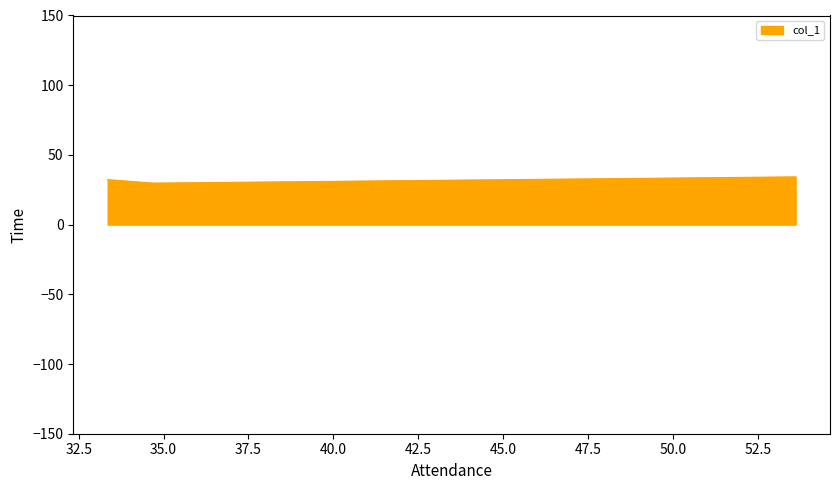

What is the maximum value shown in the chart?

34.2